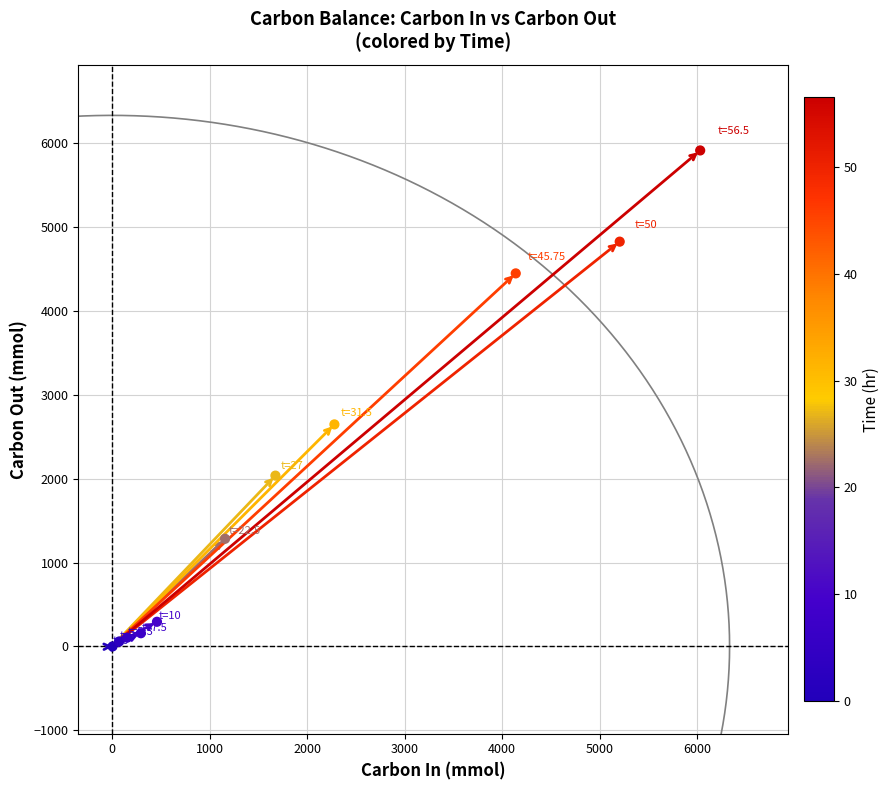

What Y value in the scatter plot is closest to 2957?

2647.9